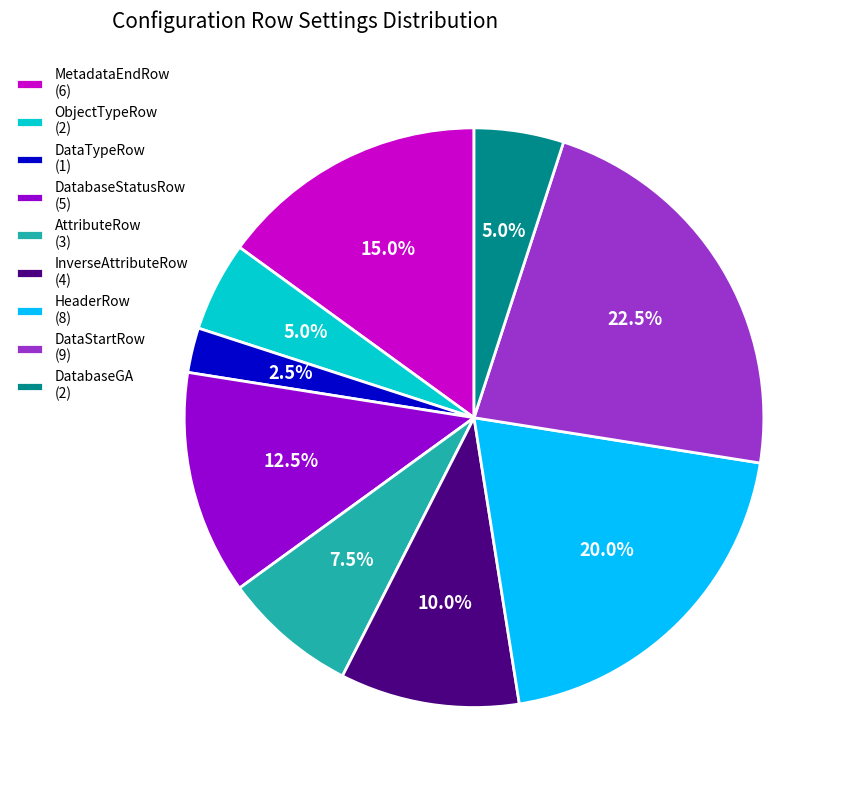

Between HeaderRow (8) and DatabaseGA (2), which is larger?

HeaderRow (8)